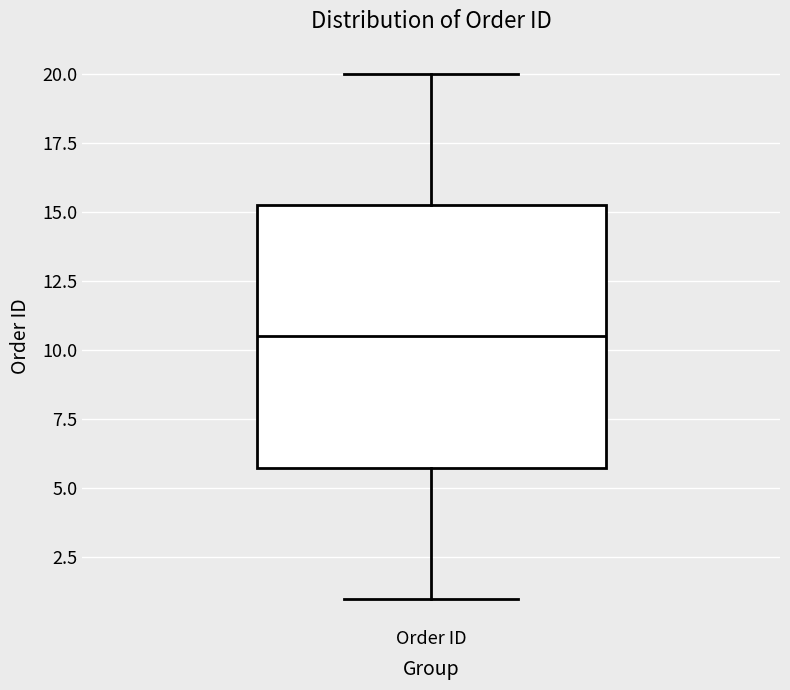

Read this box plot against the y-axis: the position of the median line, the range covered by the box, and the ends of both whiskers. The values are not printed on the chart, so give them approximately, as read against the axis.

median 10.5, box 6.0 to 15.5, whiskers 1.0 to 20.0